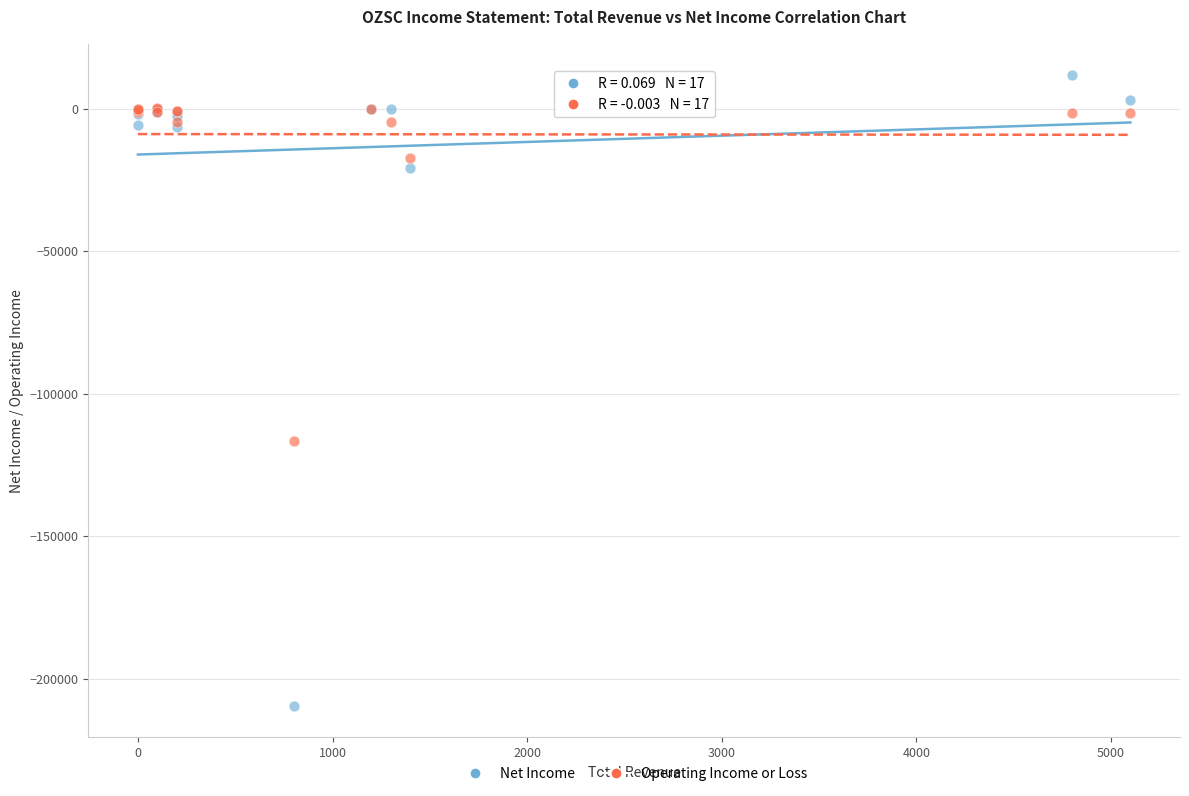

Which series has the widest spread of Y values?

Net Income